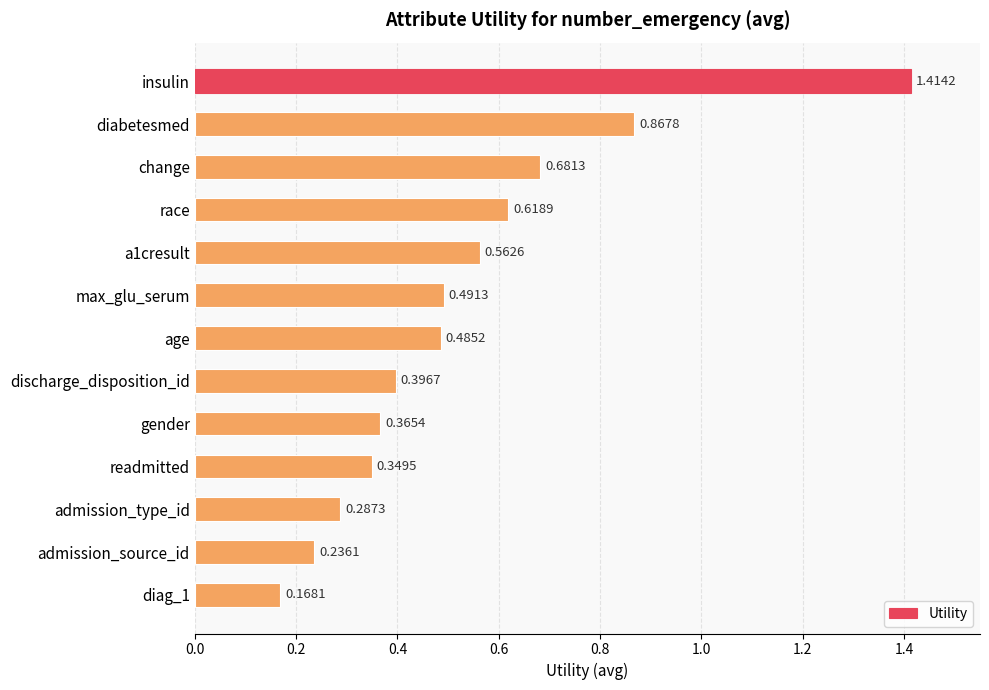

At which category does the chart reach its peak across all series?

insulin